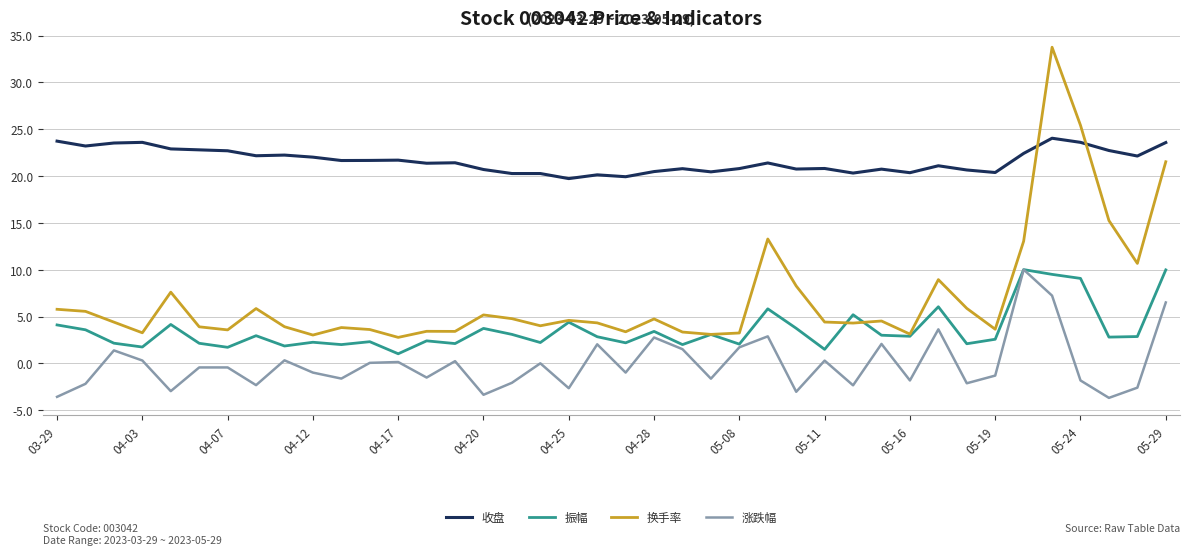

List the series in order of their overall mean, lowest first.

涨跌幅, 振幅, 换手率, 收盘